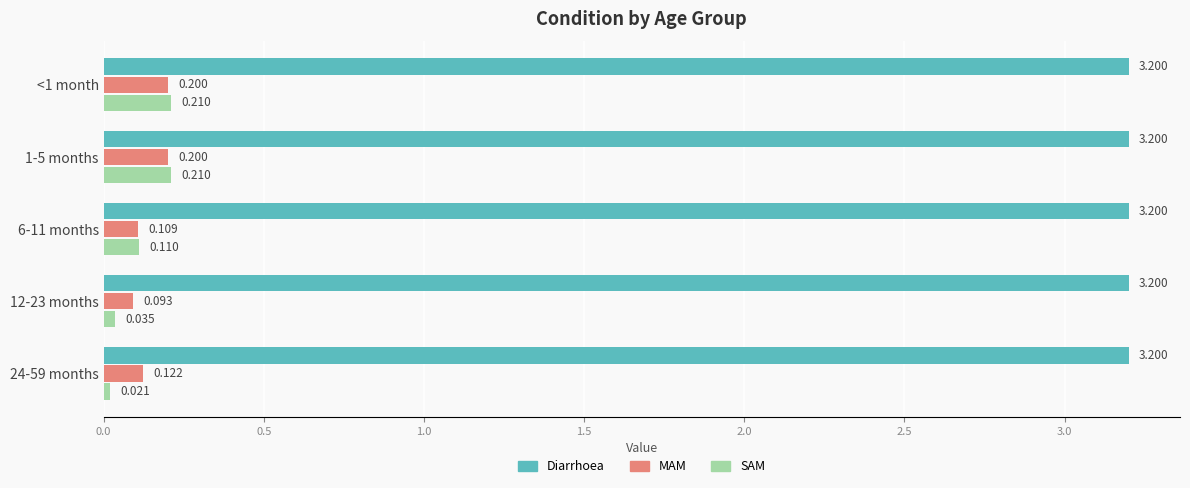

Rank the series by their maximum value, from lowest to highest.

MAM, SAM, Diarrhoea